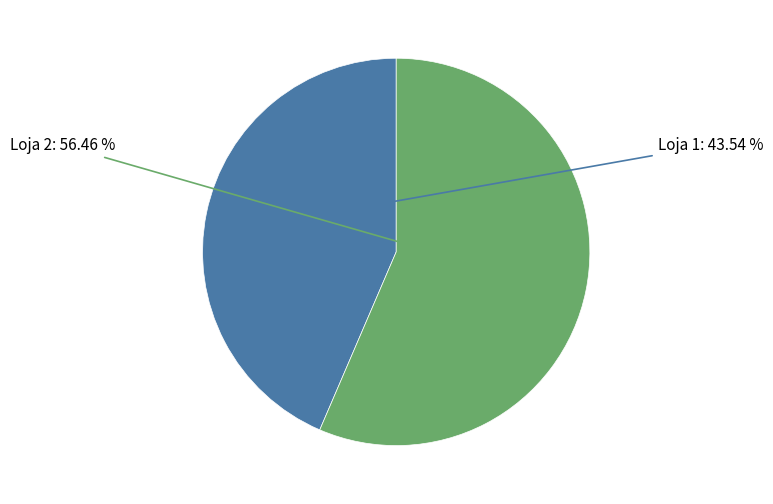

Does any single category account for the majority?

Yes